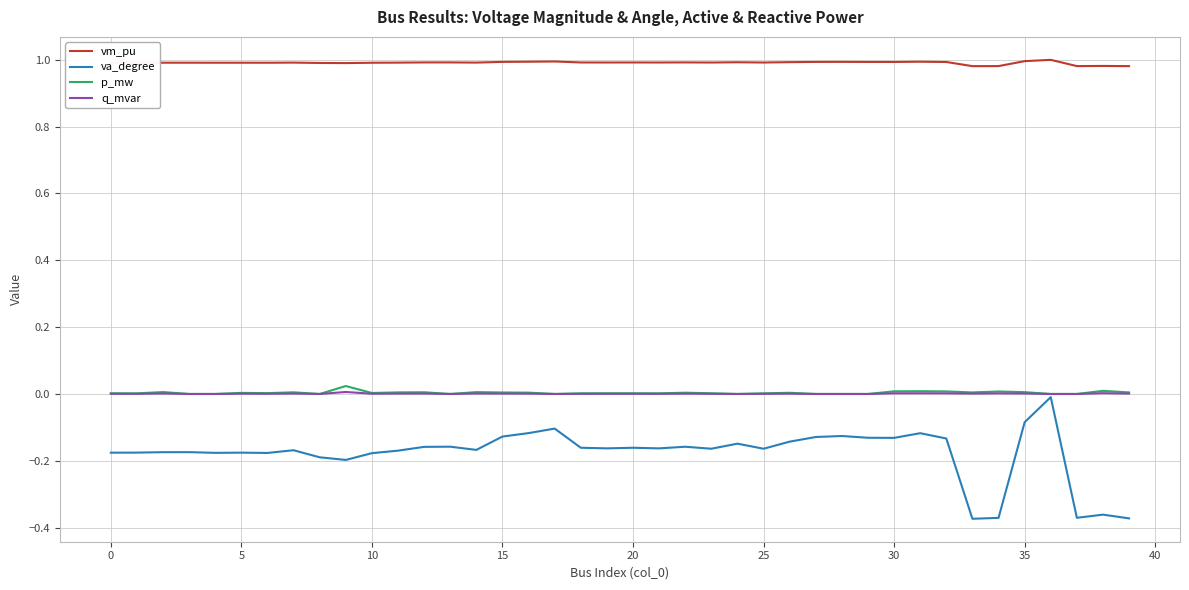

Which series has the widest spread of values?

va_degree